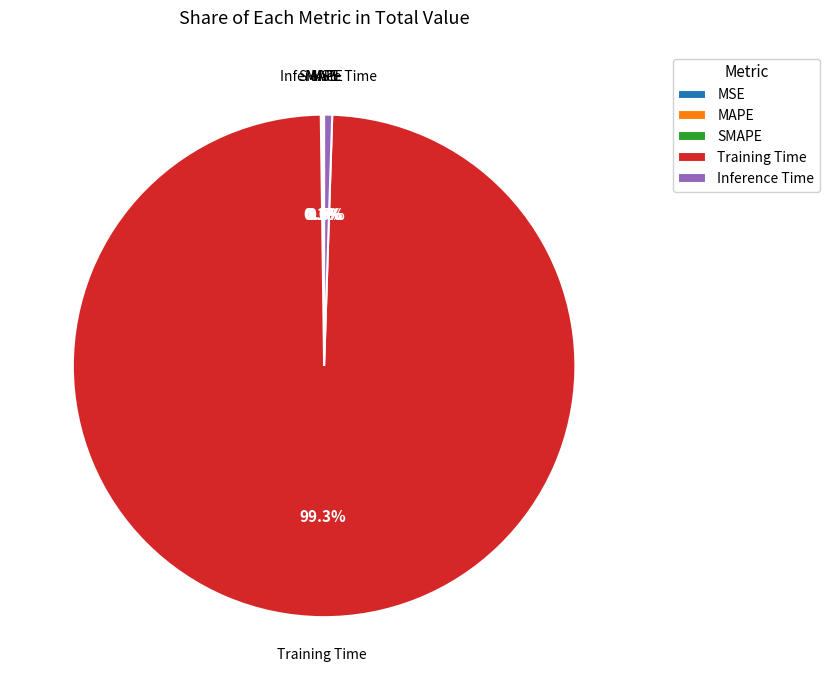

True or false: Training Time accounts for 99% of the total.

True